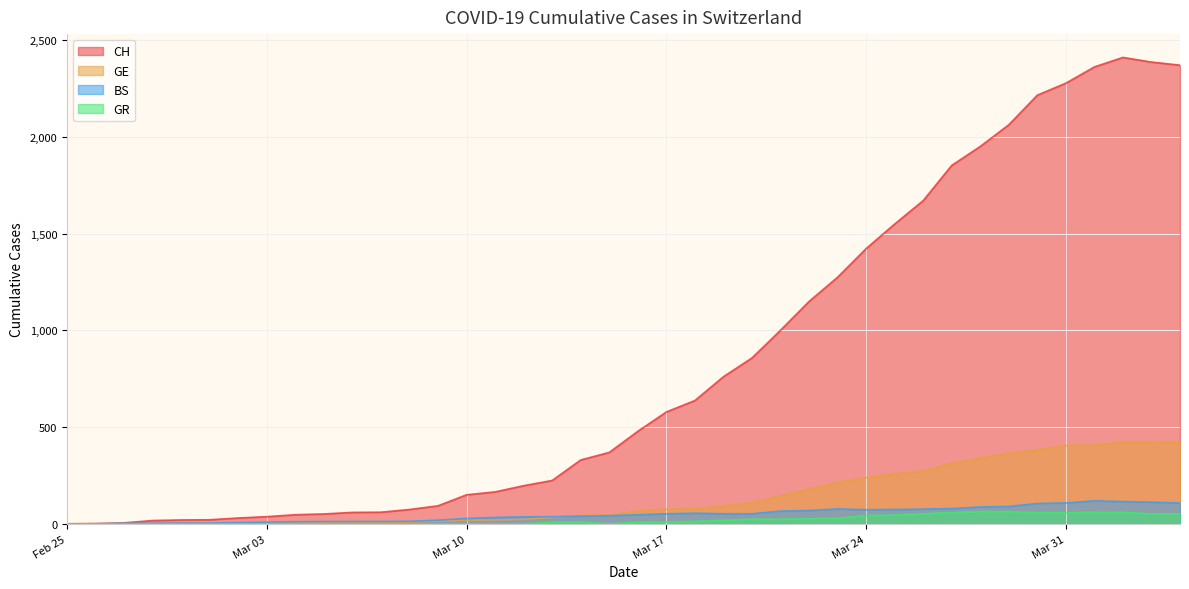

Is it true that CH equals 59 at 2020-03-06?

True